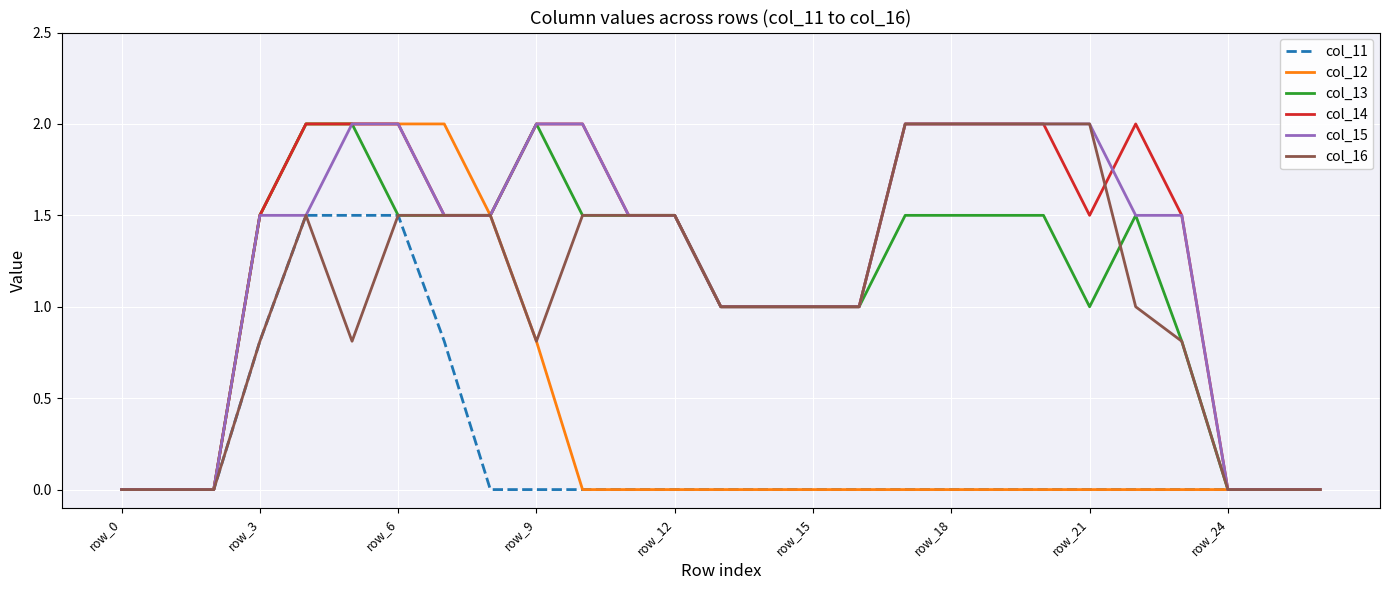

How many distinct data groups are displayed?

6